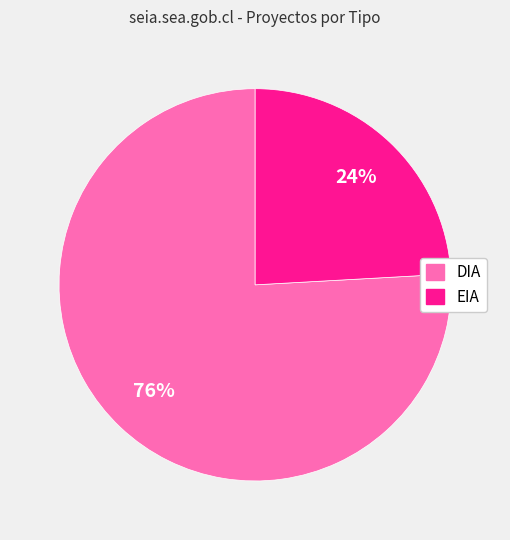

To the nearest percent, what is the combined percentage of DIA and EIA?

100%